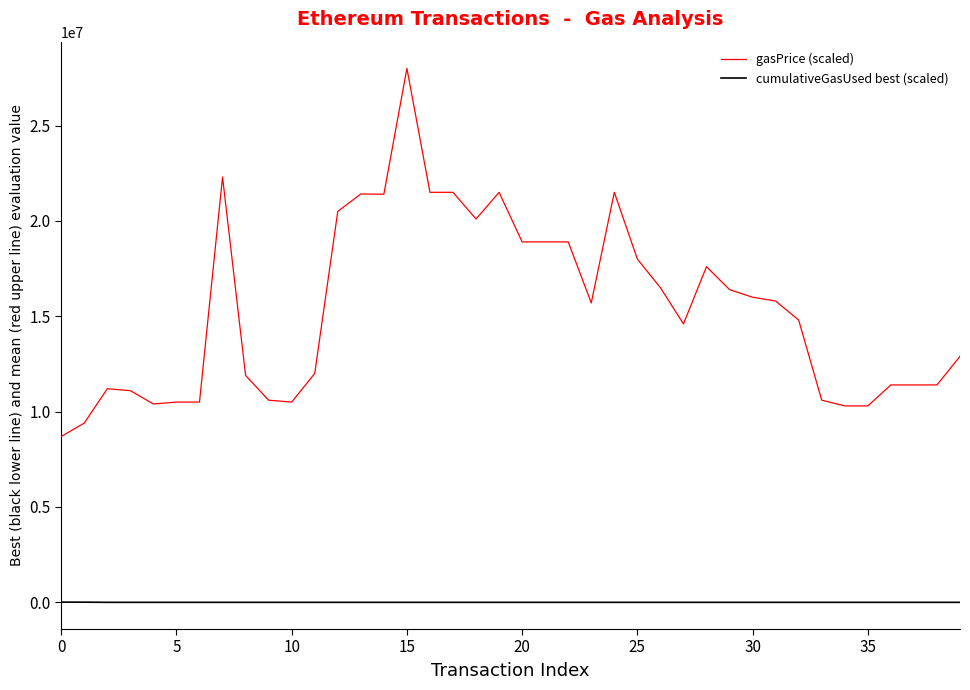

True or false: cumulativeGasUsed best (scaled) and gasPrice (scaled) cross at least once.

False